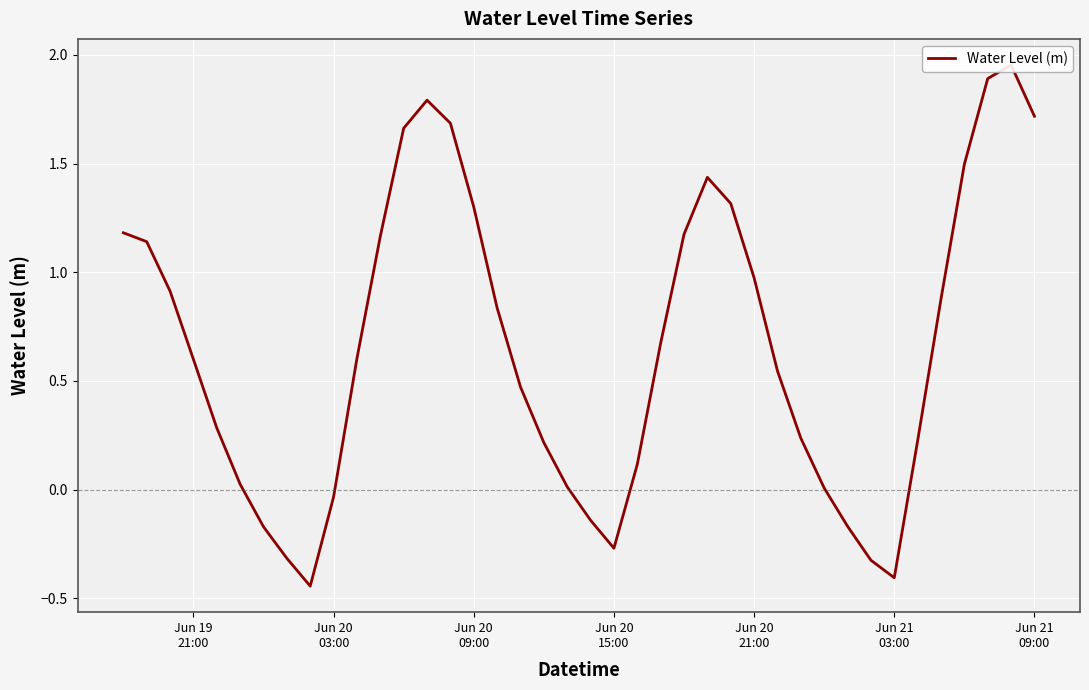

How many series are shown in this chart?

1